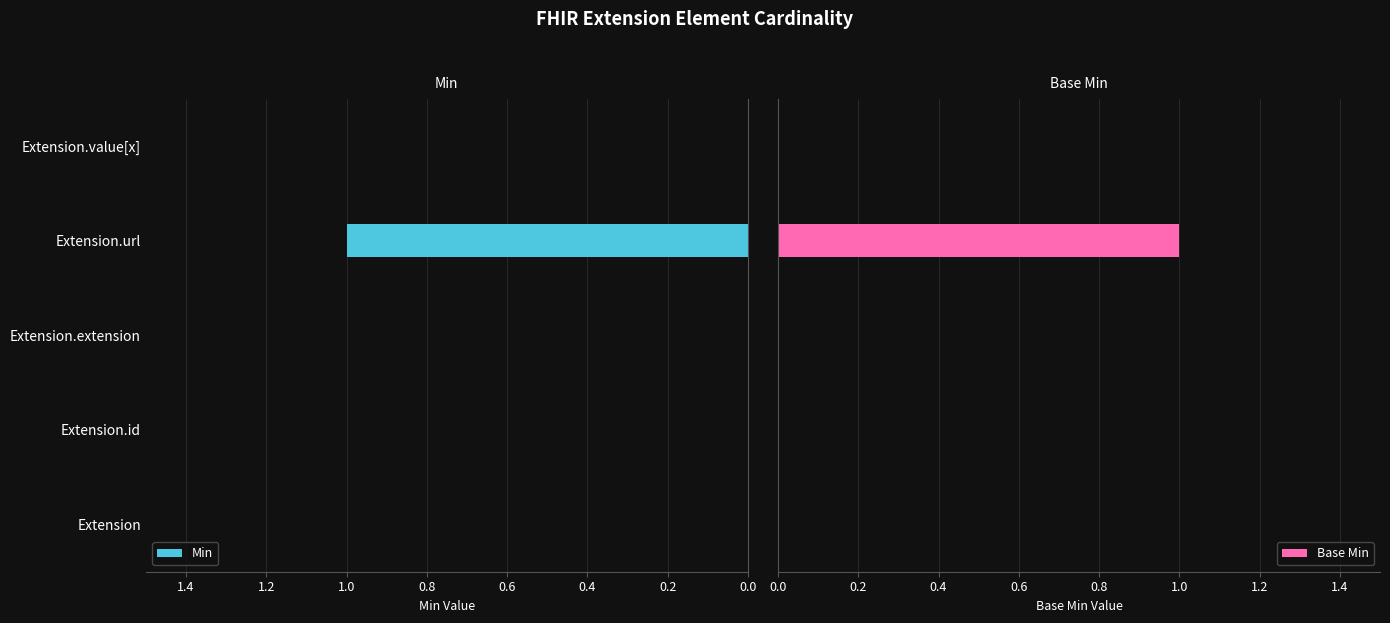

What is the sum of all Min values?

1